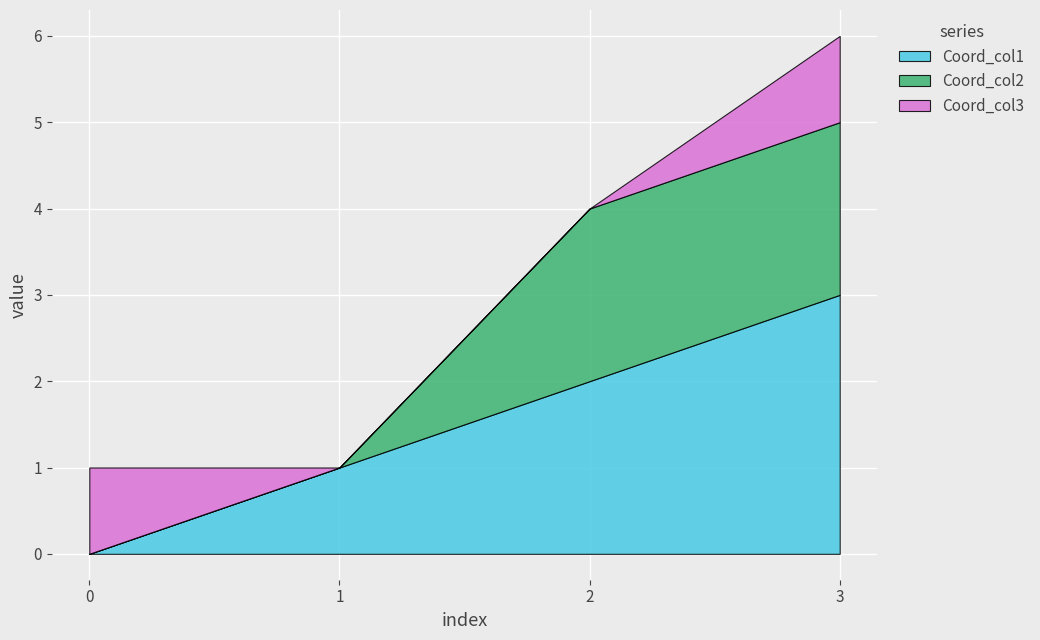

Count the SetTextureCoordinates_1 values in the range 0 to 1.

4